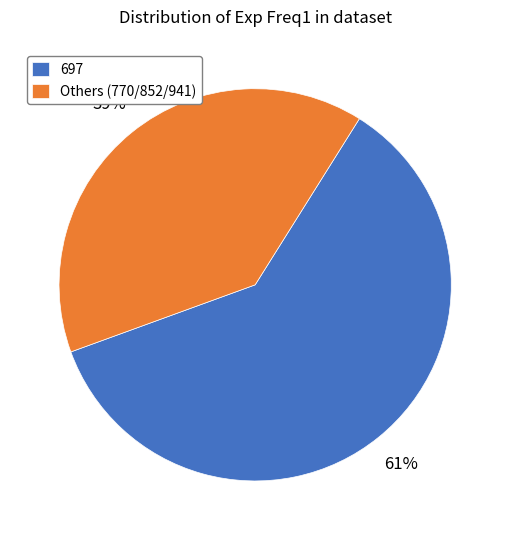

To the nearest percent, what is the combined percentage of 697 and Others (770/852/941)?

100%